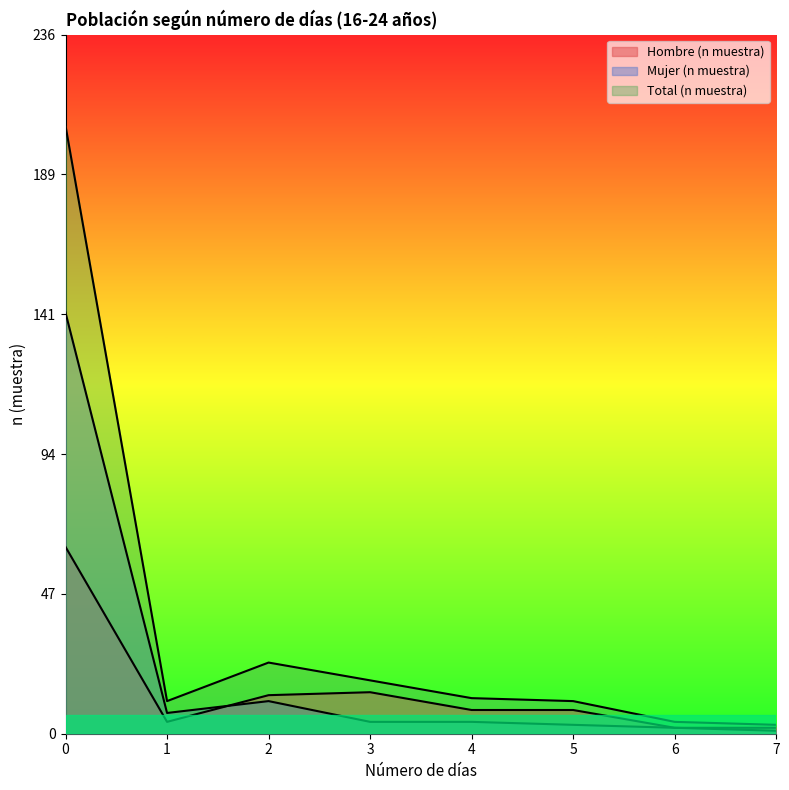

True or false: Total (n muestra) and Hombre (n muestra) intersect in this chart.

False